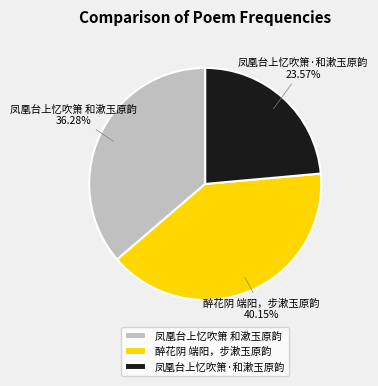

Is it true that 醉花阴 端阳，步漱玉原韵 is 40% of the pie?

True